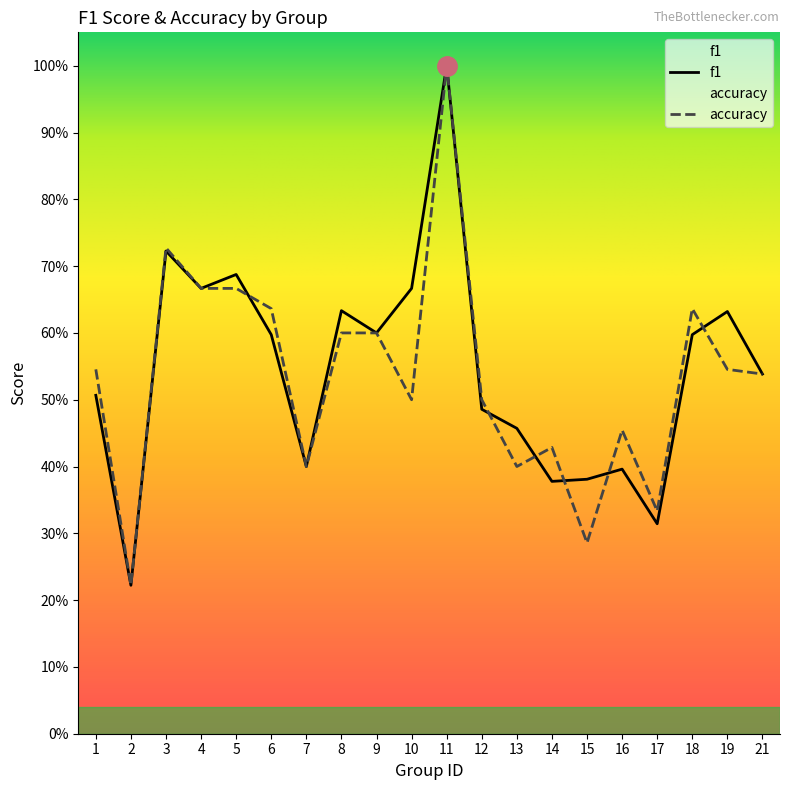

What is the value of the f1 point at the 14th from the left?

0.4